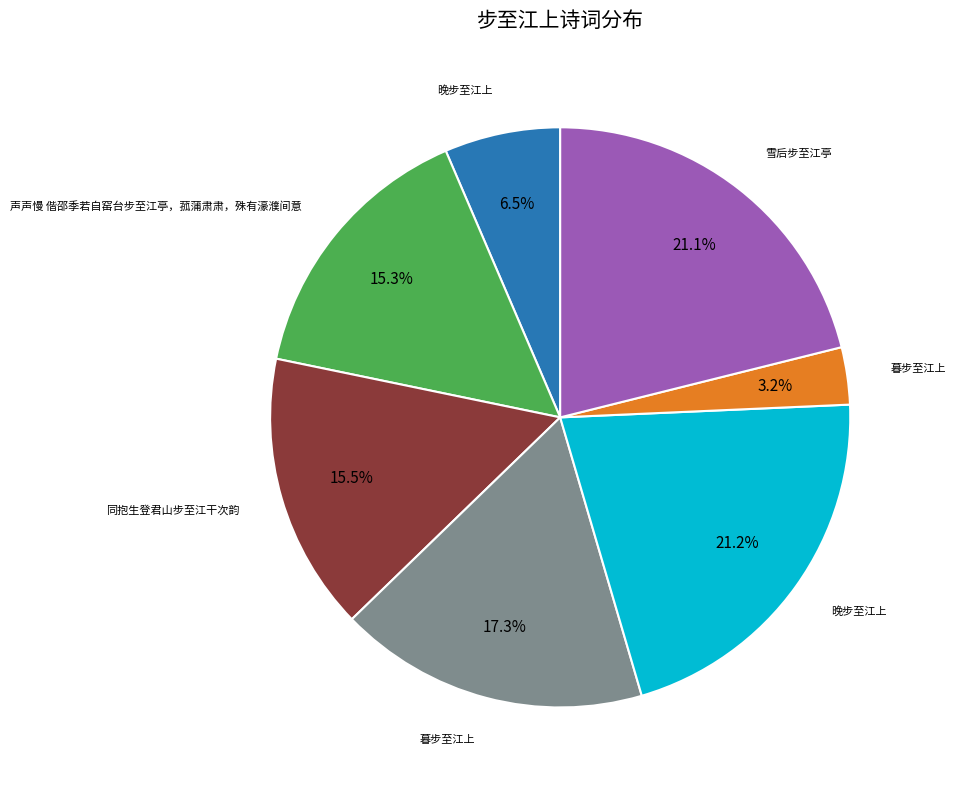

Is there any slice that represents more than half of the pie?

No